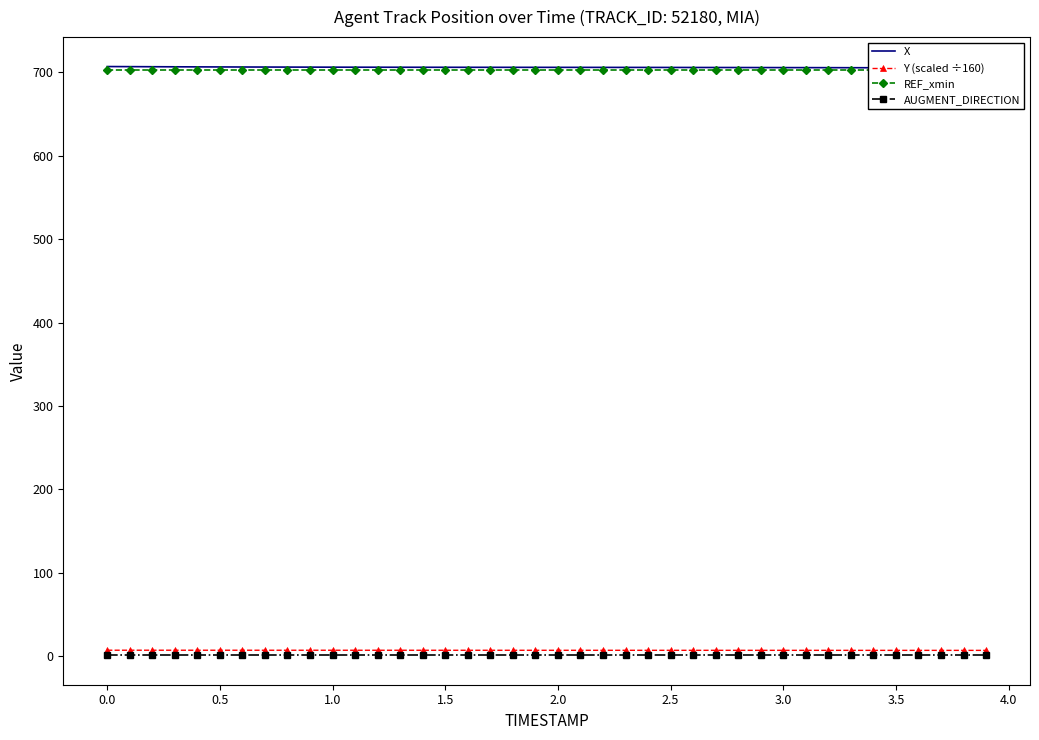

Is this an area chart (filled region under the line)?

No